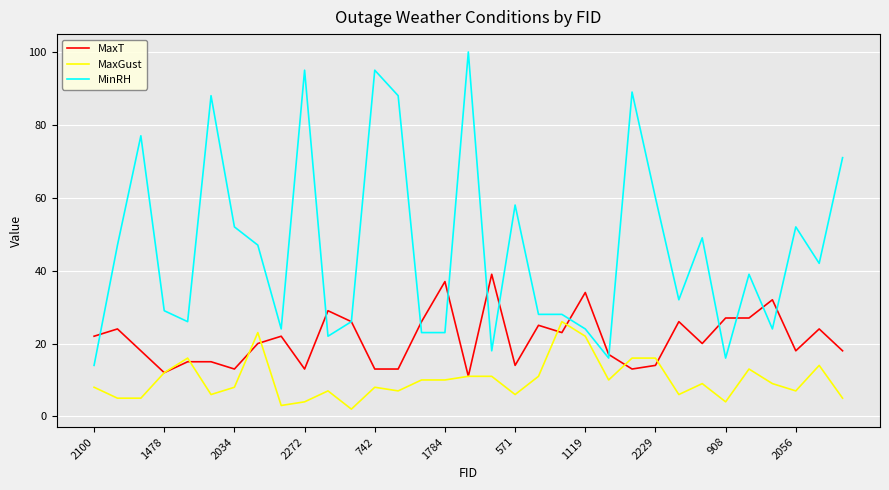

What is the maximum value for MaxT?

39